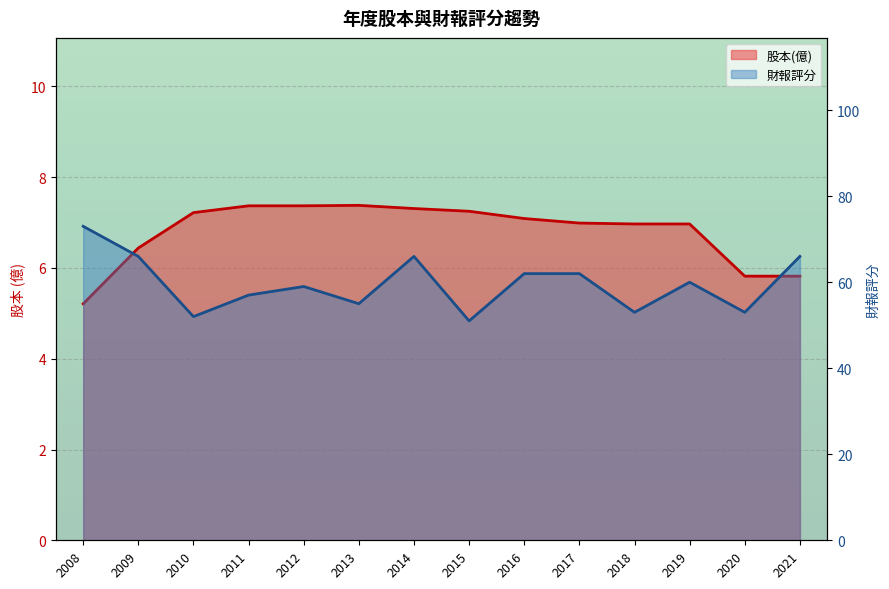

Reading left to right, what are all the values shown in this chart?

股本(億): 2008=5.2	2009=6.4	2010=7.2	2011=7.4	2012=7.4	2013=7.4	2014=7.3	2015=7.2	2016=7.1	2017=7.0	2018=7.0	2019=7.0	2020=5.8	2021=5.8
財報評分: 2008=73.0	2009=66.0	2010=52.0	2011=57.0	2012=59.0	2013=55.0	2014=66.0	2015=51.0	2016=62.0	2017=62.0	2018=53.0	2019=60.0	2020=53.0	2021=66.0